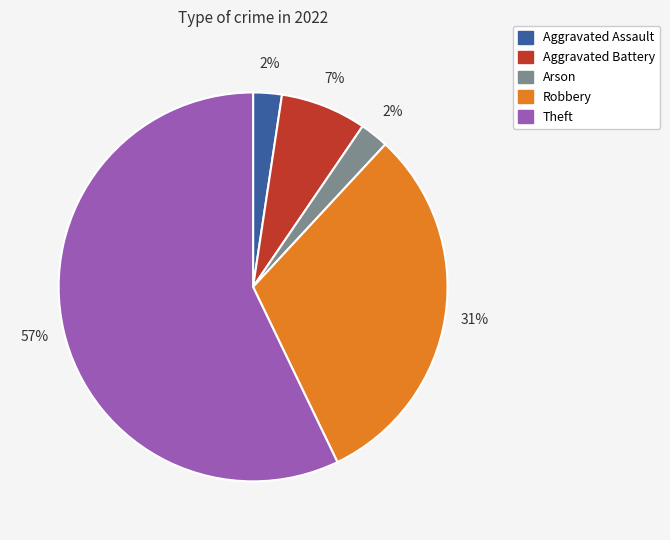

To the nearest percent, what is the average slice percentage?

20%